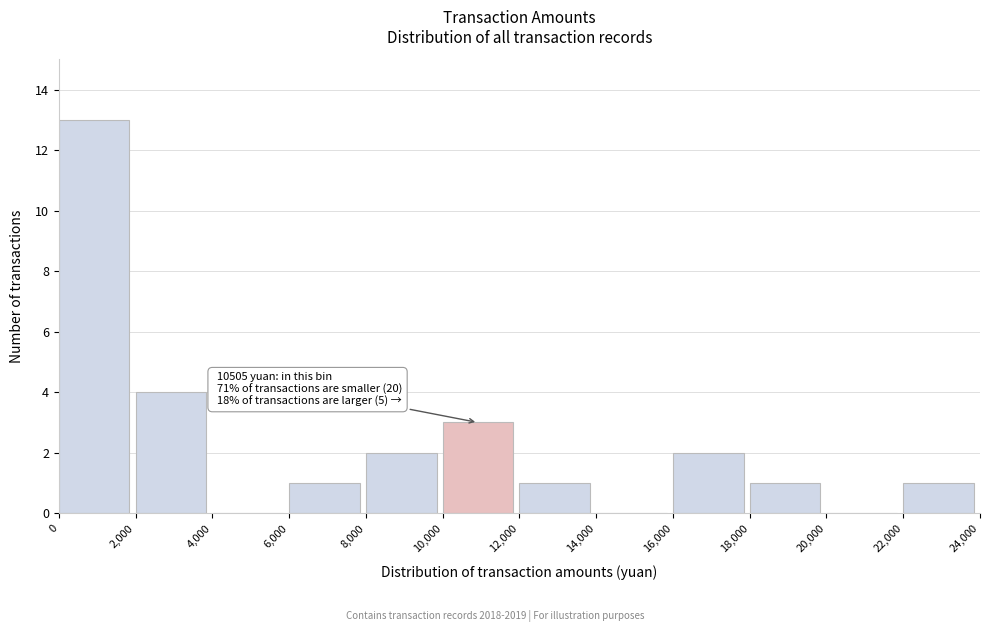

Which range on the x-axis has the tallest bar?

0 to 2,000